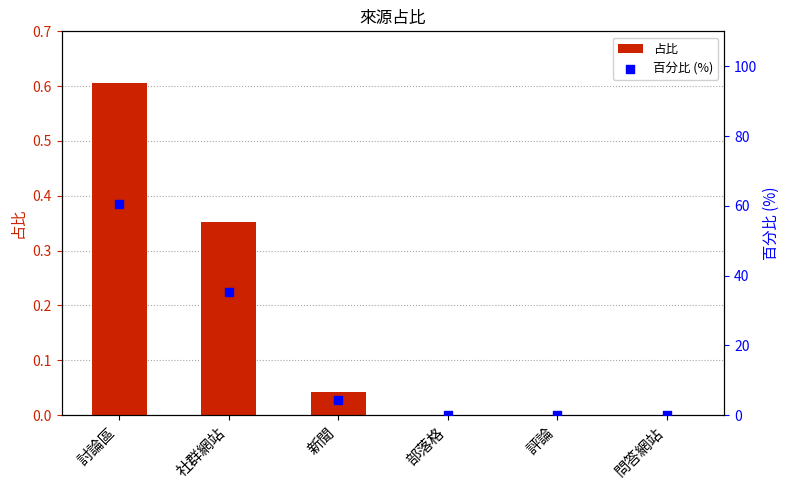

What are all the series names shown in the legend?

占比, 百分比 (%)